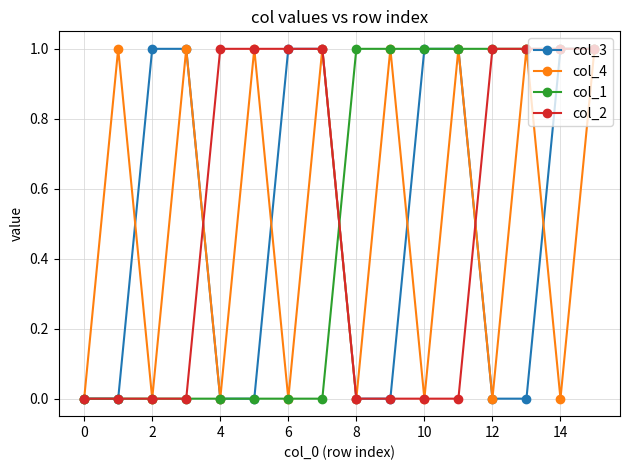

True or false: col_3 and col_4 cross at least once.

True